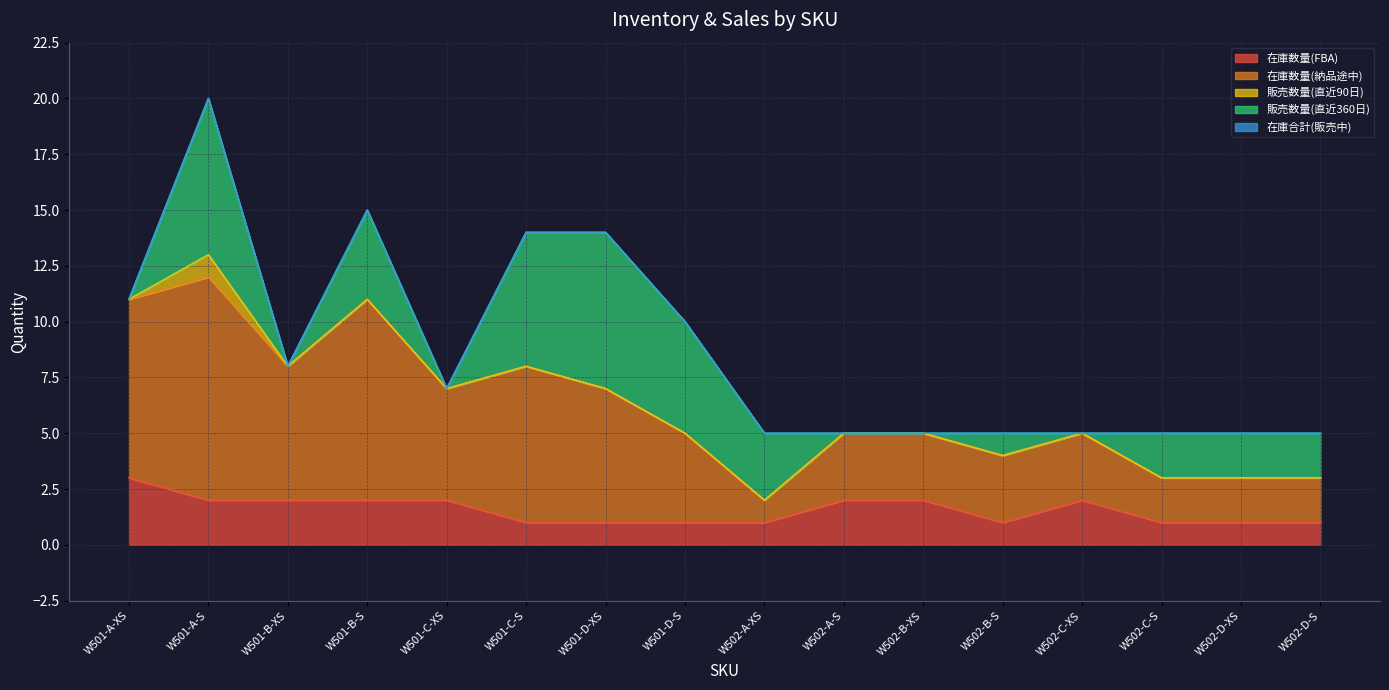

Reading left to right, list all the values displayed in this chart.

在庫数量(FBA): 3	2	2	2	2	1	1	1	1	2	2	1	2	1	1	1
在庫数量(納品途中): 8	10	6	9	5	7	6	4	1	3	3	3	3	2	2	2
販売数量(直近90日): 0	1	0	0	0	0	0	0	0	0	0	0	0	0	0	0
販売数量(直近360日): 0	7	0	4	0	6	7	5	3	0	0	1	0	2	2	2
在庫合計(販売中): 0	0	0	0	0	0	0	0	0	0	0	0	0	0	0	0